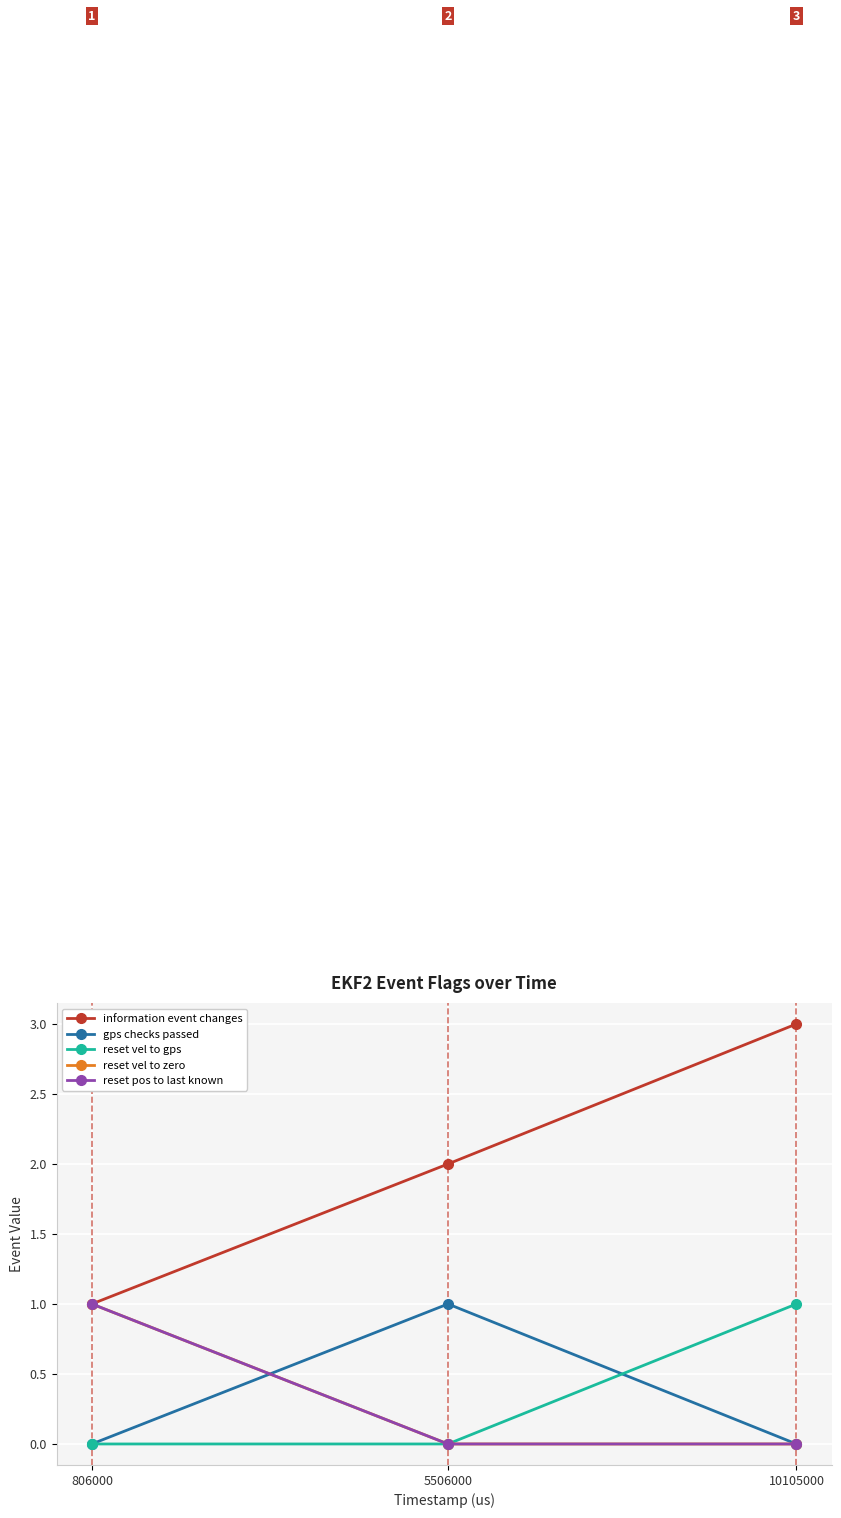

Is this an area chart (filled region under the line)?

No